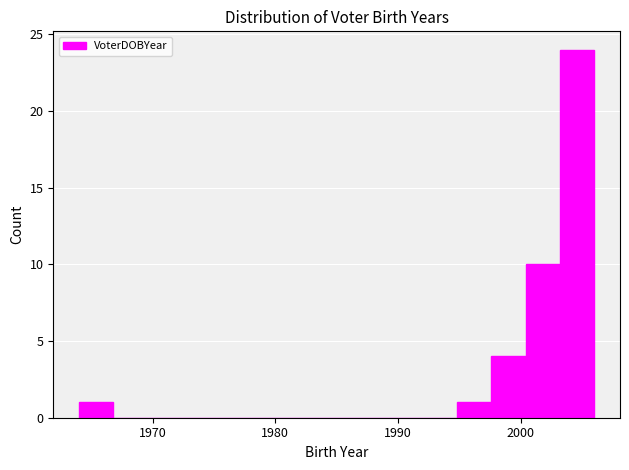

Around what value on the x-axis is the tallest bar? Give the approximate position of its centre, as read against the axis.

2005